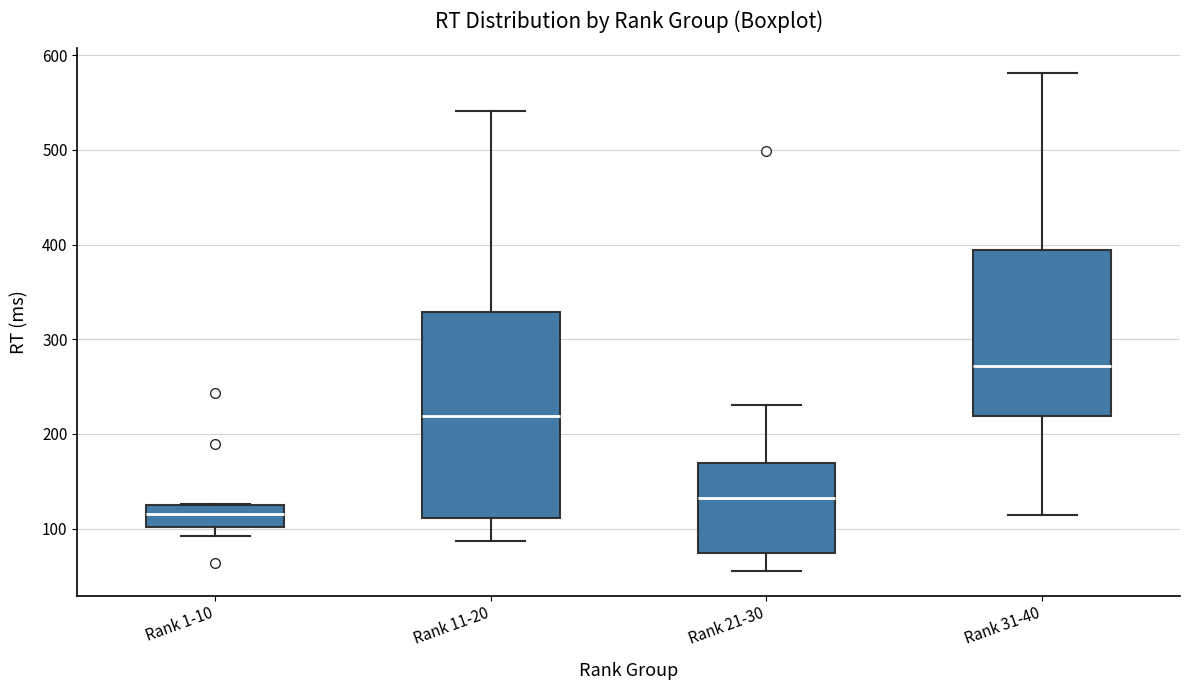

Reading left to right, read every box against the y-axis: the position of its median line, the range the box covers, and the ends of its whiskers. The values are not printed on the chart, so give them approximately, as read against the axis.

Rank 1-10: median 120 (inside the box), box 100 to 120, whiskers 90 to 130
Rank 11-20: median 220, box 110 to 330, whiskers 90 to 540
Rank 21-30: median 130, box 70 to 170, whiskers 60 to 230
Rank 31-40: median 270, box 220 to 390, whiskers 110 to 580